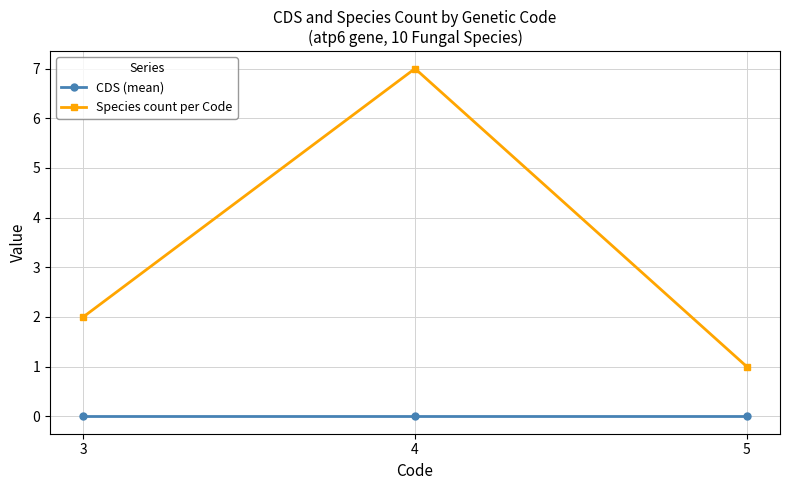

How many distinct data groups are displayed?

2